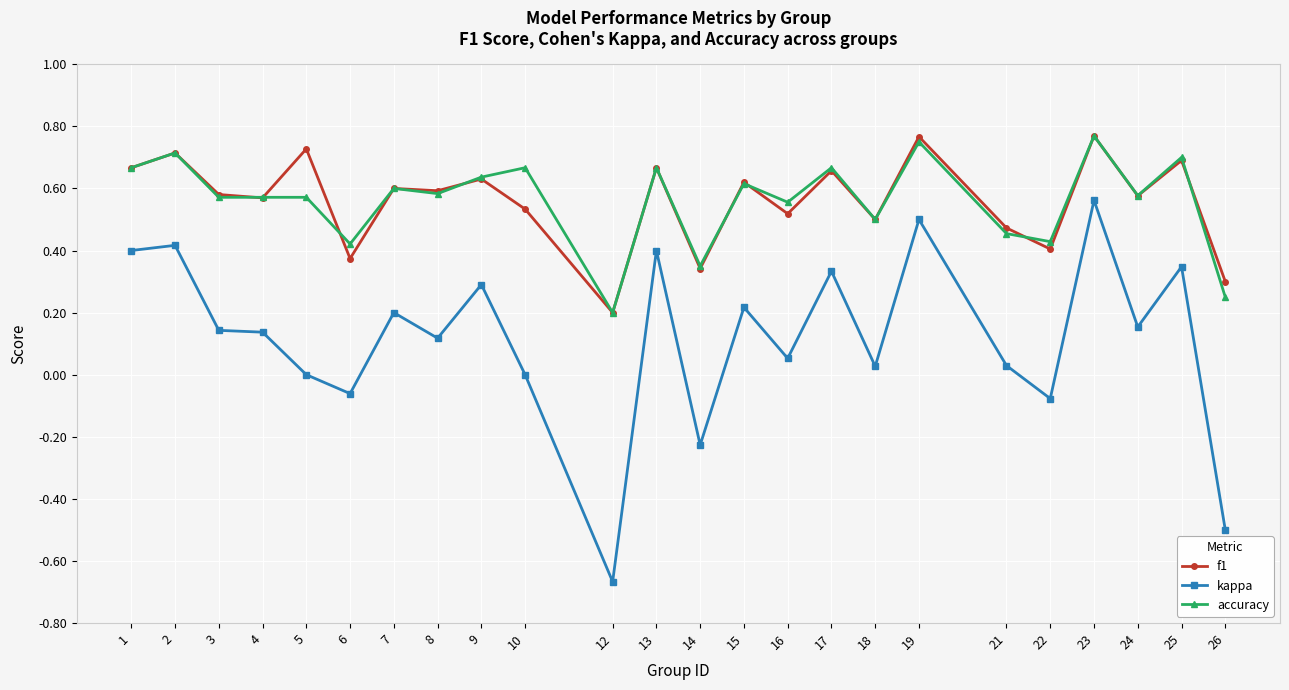

At which category does the chart reach its minimum across all series?

12